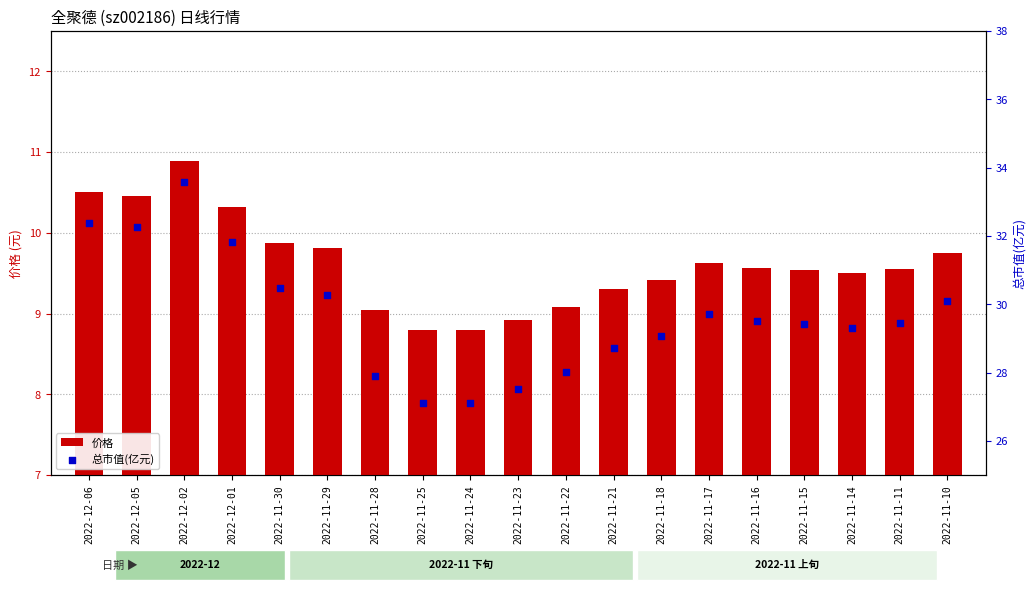

What is the total value across all series at 2022-11-23?

36.4